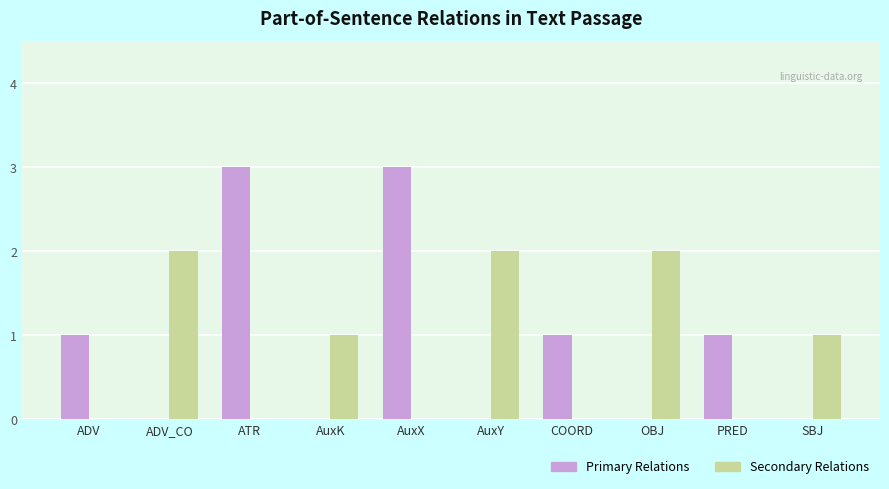

What is the maximum value shown in the chart?

3